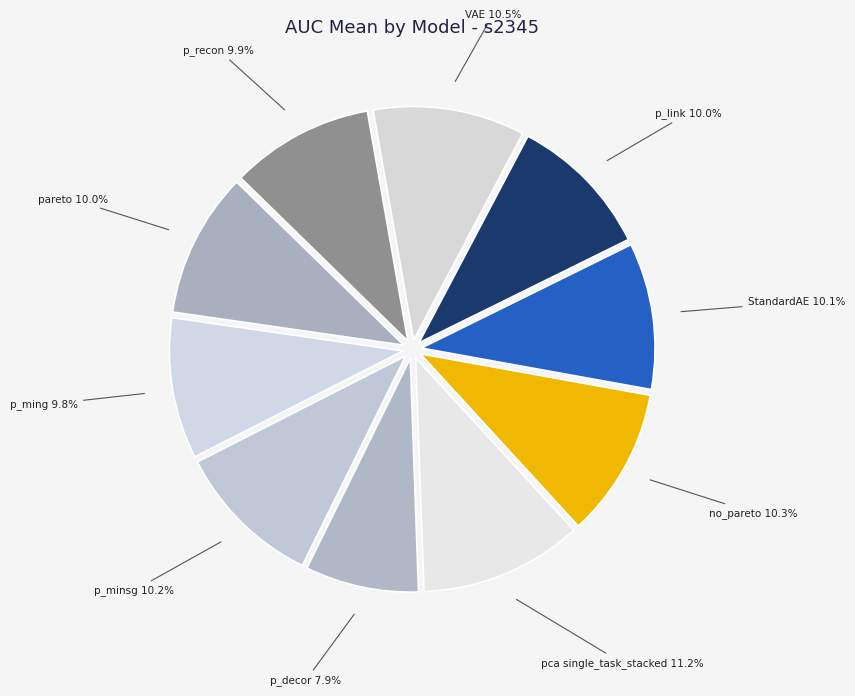

Does any single category account for the majority?

No